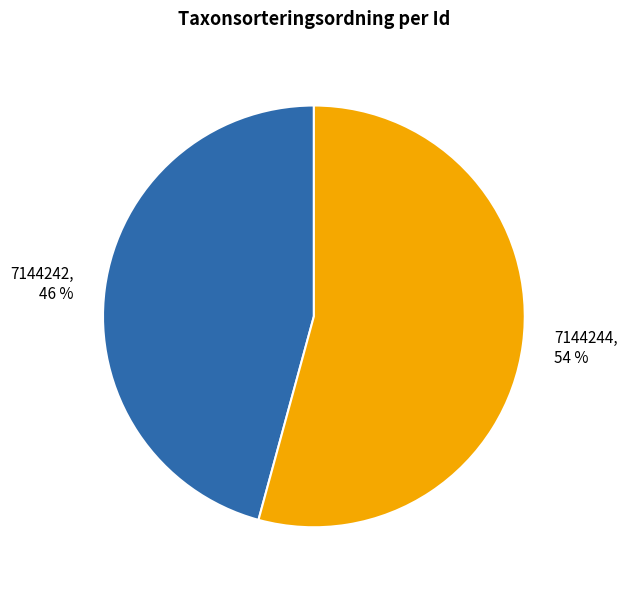

How many slices are in this pie chart?

2